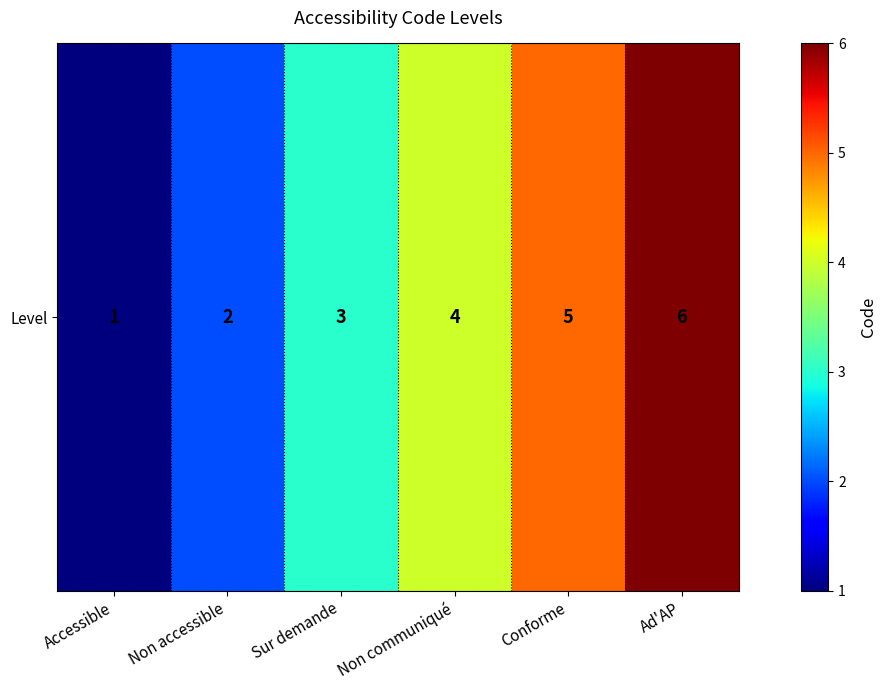

True or false: the data shows 4 at Ad'AP.

False